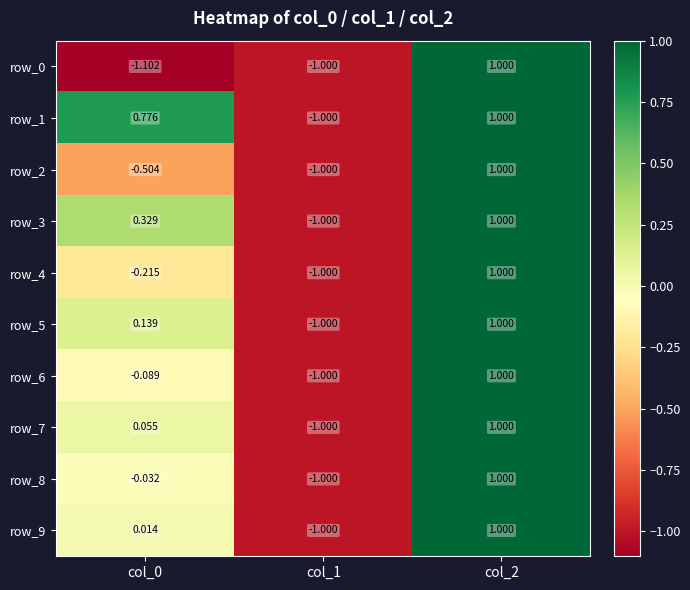

What is the highest value of the row_4 series?

1.0